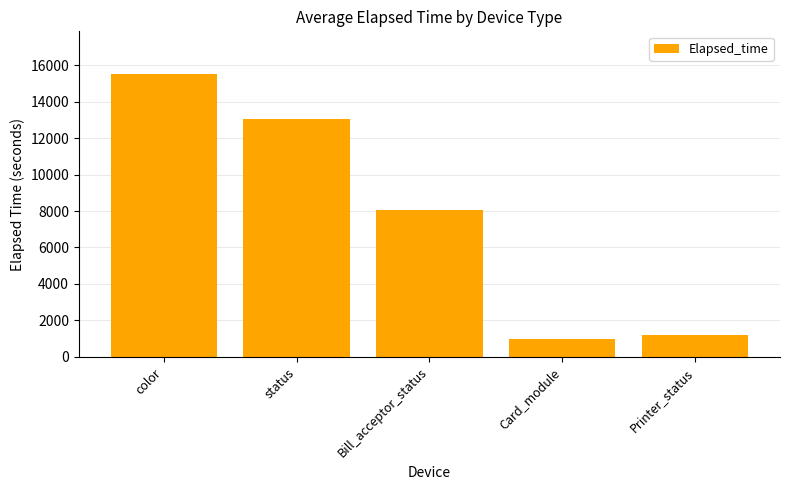

What is the label of the 4th bar from the right?

status